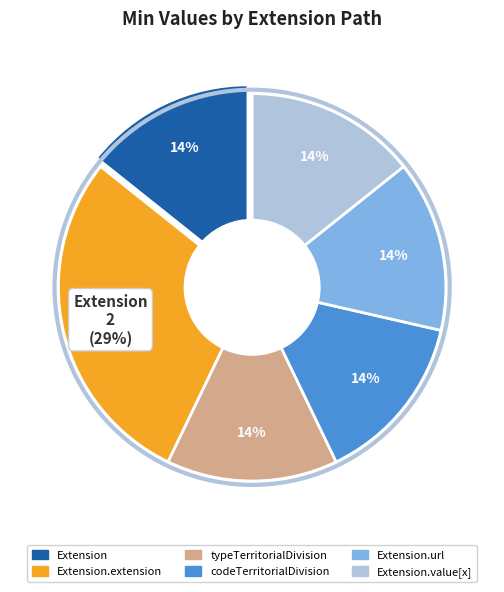

To the nearest percent, what percentage of the pie is Extension.value[x]?

14%